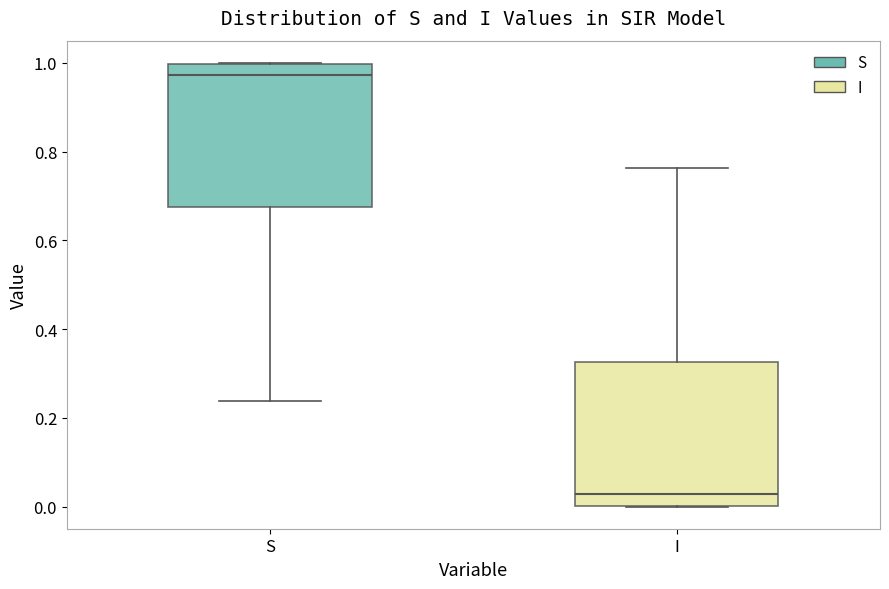

Reading left to right, read every box against the y-axis: the position of its median line, the range the box covers, and the ends of its whiskers. The values are not printed on the chart, so give them approximately, as read against the axis.

S: median 0.98, box 0.68 to 1.00, whiskers 0.24 to 1.00
I: median 0.02, box 0.00 to 0.32, whiskers 0.00 to 0.76